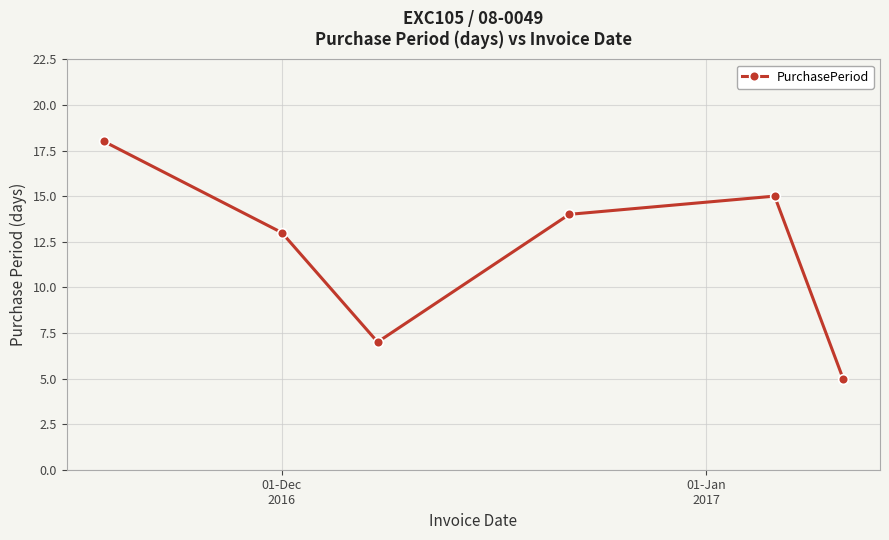

What is the difference between the maximum and minimum values?

13